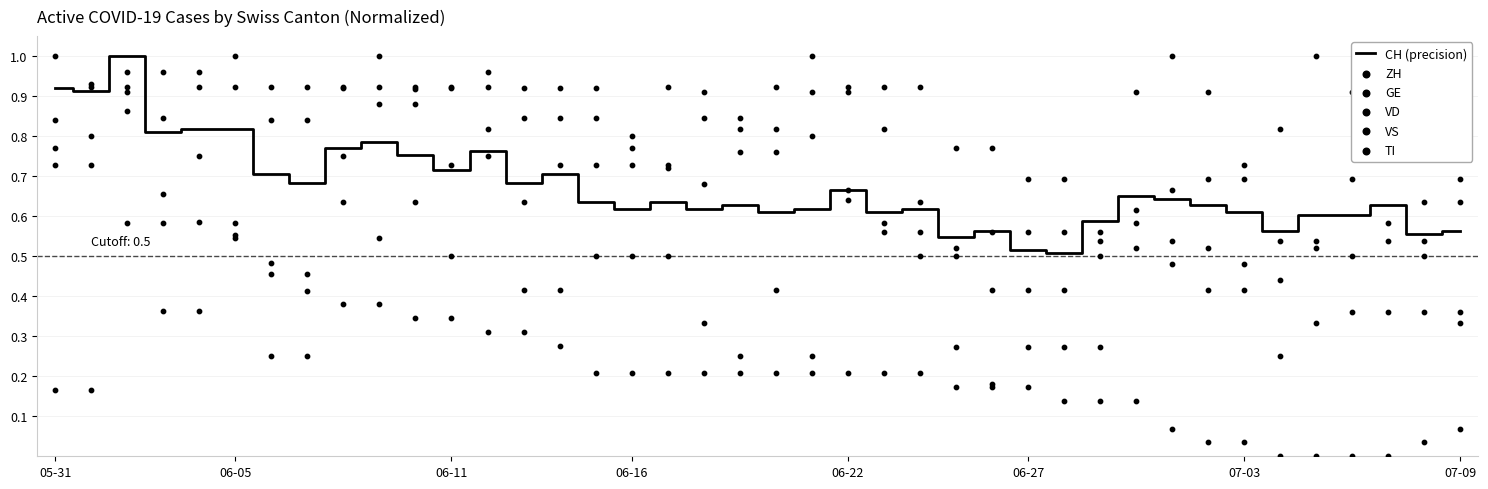

Which series has the largest Y range (max minus min)?

TI